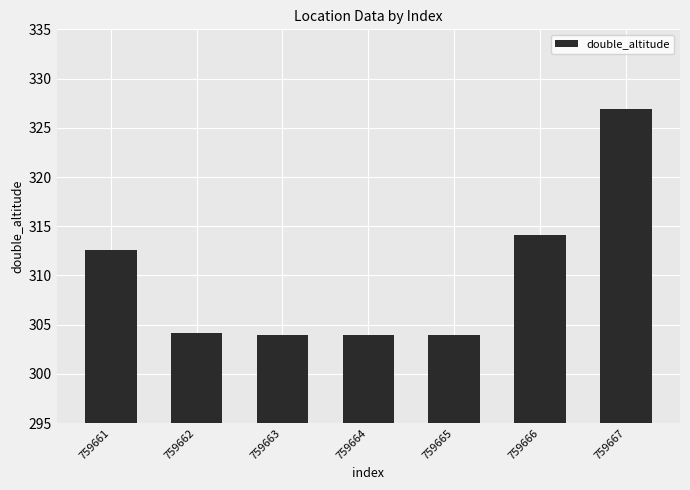

Approximately how many times larger is the value at 759667 compared to 759662?

1.1